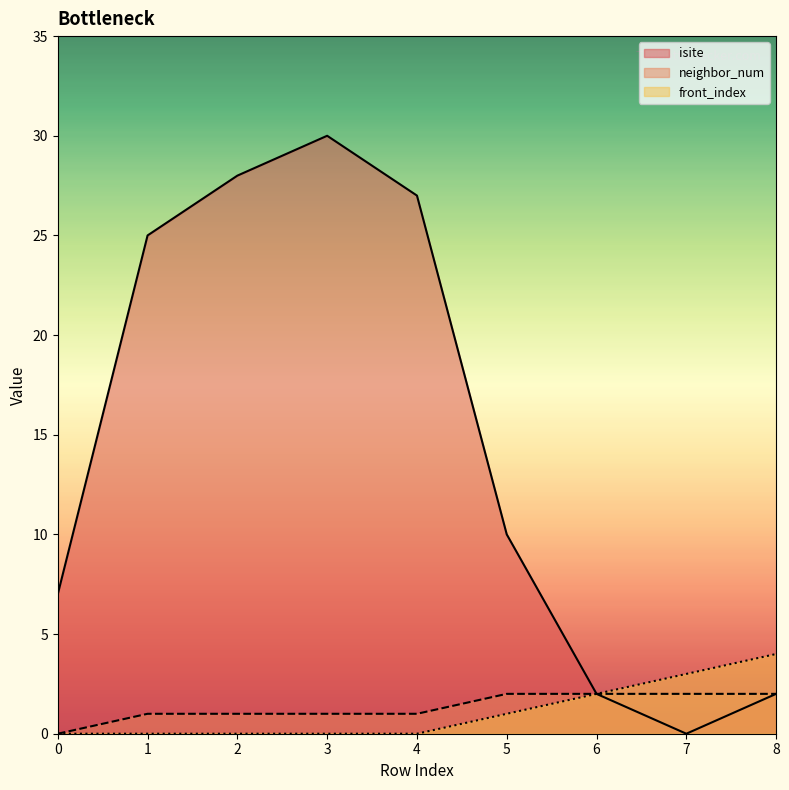

The value of front_index at 5 is 2. True or false?

False